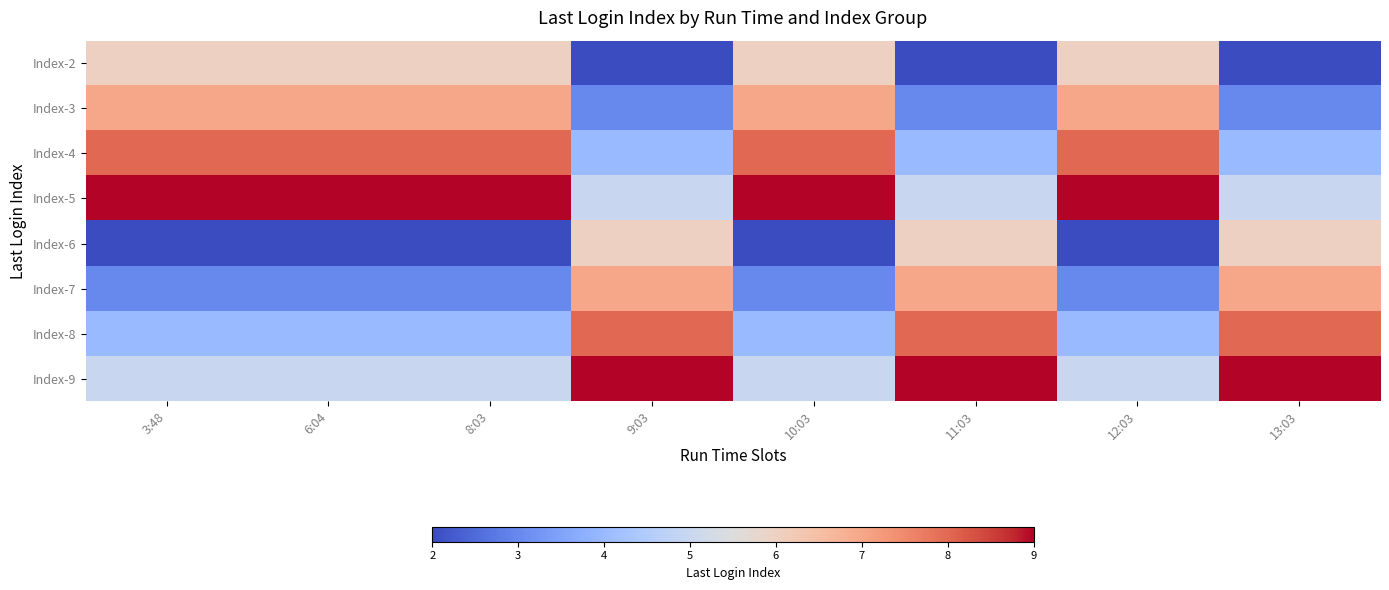

Reading left to right, what are all the values shown in this chart?

Index-2: 3:48=6	6:04=6	8:03=6	9:03=2	10:03=6	11:03=2	12:03=6	13:03=2
Index-3: 3:48=7	6:04=7	8:03=7	9:03=3	10:03=7	11:03=3	12:03=7	13:03=3
Index-4: 3:48=8	6:04=8	8:03=8	9:03=4	10:03=8	11:03=4	12:03=8	13:03=4
Index-5: 3:48=9	6:04=9	8:03=9	9:03=5	10:03=9	11:03=5	12:03=9	13:03=5
Index-6: 3:48=2	6:04=2	8:03=2	9:03=6	10:03=2	11:03=6	12:03=2	13:03=6
Index-7: 3:48=3	6:04=3	8:03=3	9:03=7	10:03=3	11:03=7	12:03=3	13:03=7
Index-8: 3:48=4	6:04=4	8:03=4	9:03=8	10:03=4	11:03=8	12:03=4	13:03=8
Index-9: 3:48=5	6:04=5	8:03=5	9:03=9	10:03=5	11:03=9	12:03=5	13:03=9